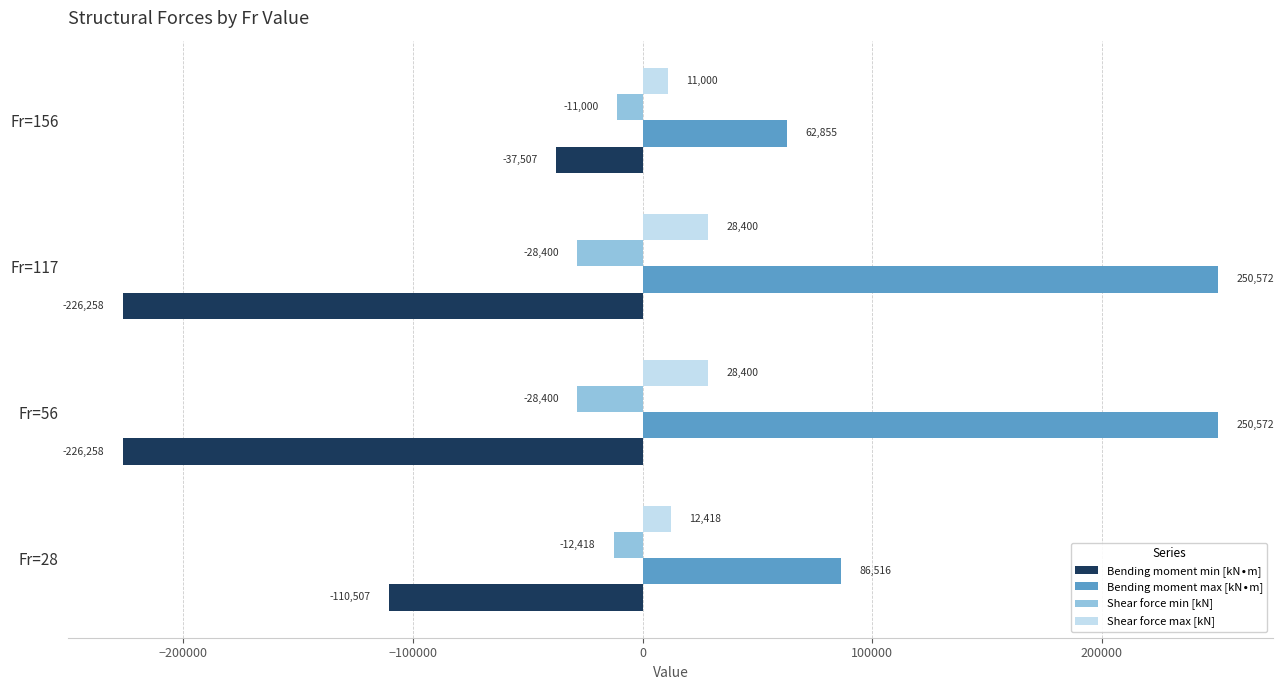

What is the spread (max minus min) of values at Fr=56?

476830